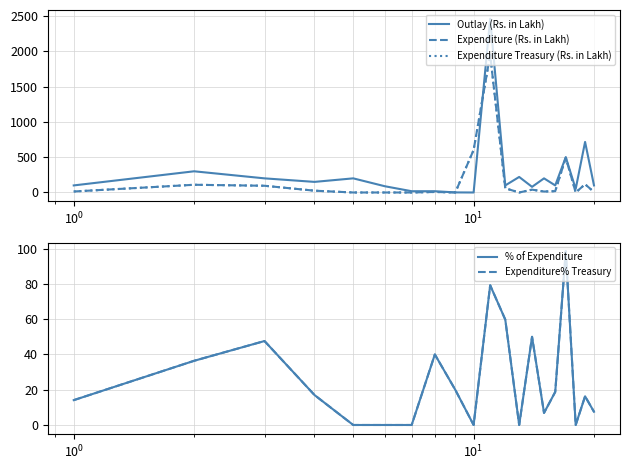

Is it true that % of Expenditure equals 50.3 at 17?

False